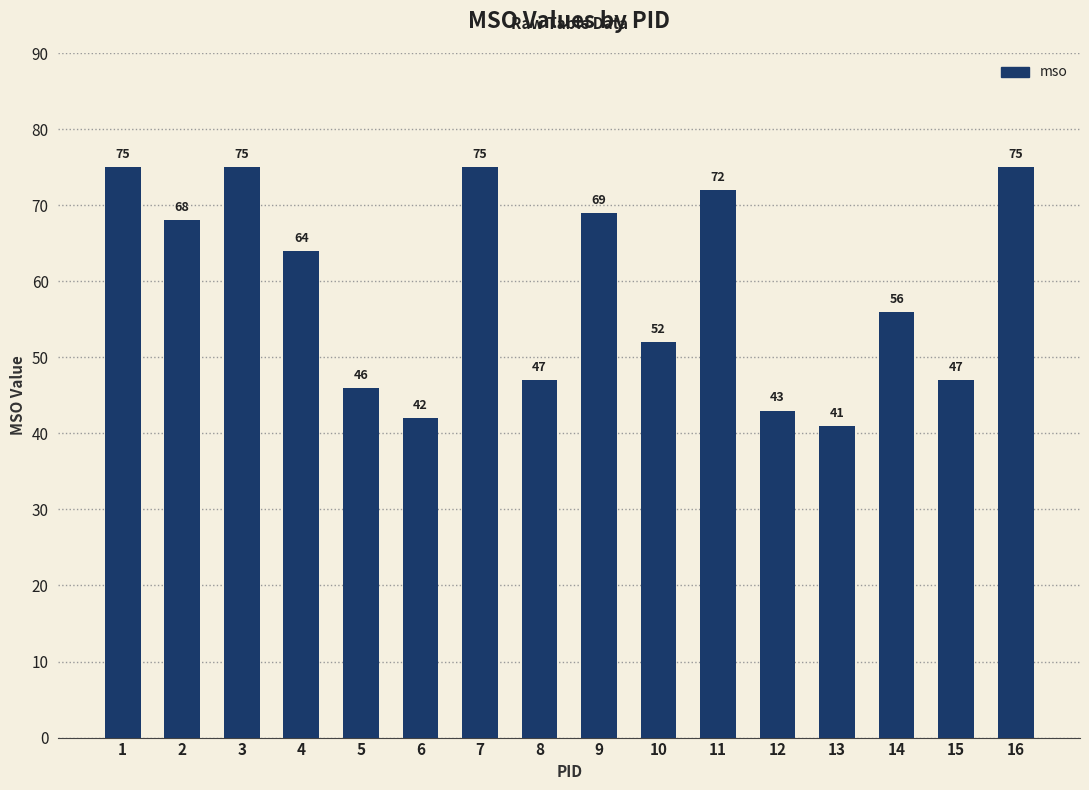

Count the number of data series in this chart.

1